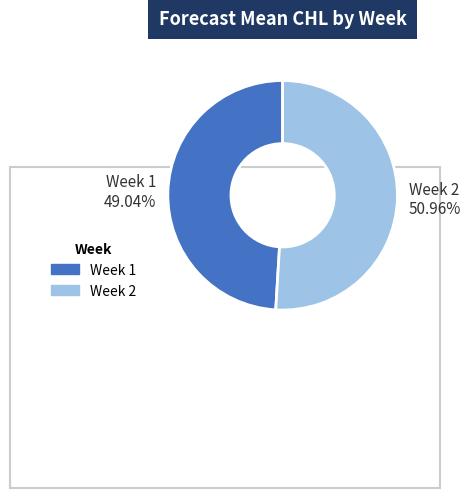

Rank the categories by value from highest to lowest.

Week 2, Week 1